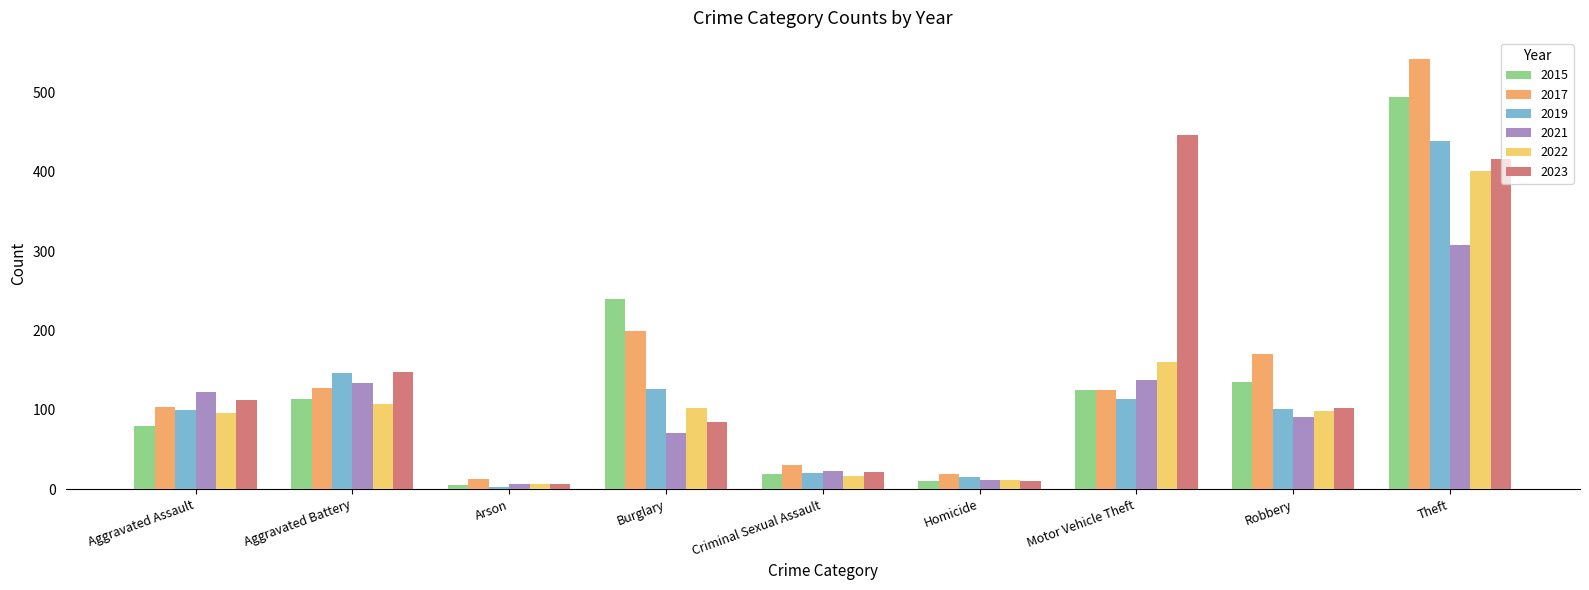

Is the value of 2015 at Aggravated Assault greater than the value of 2017 at Homicide?

Yes